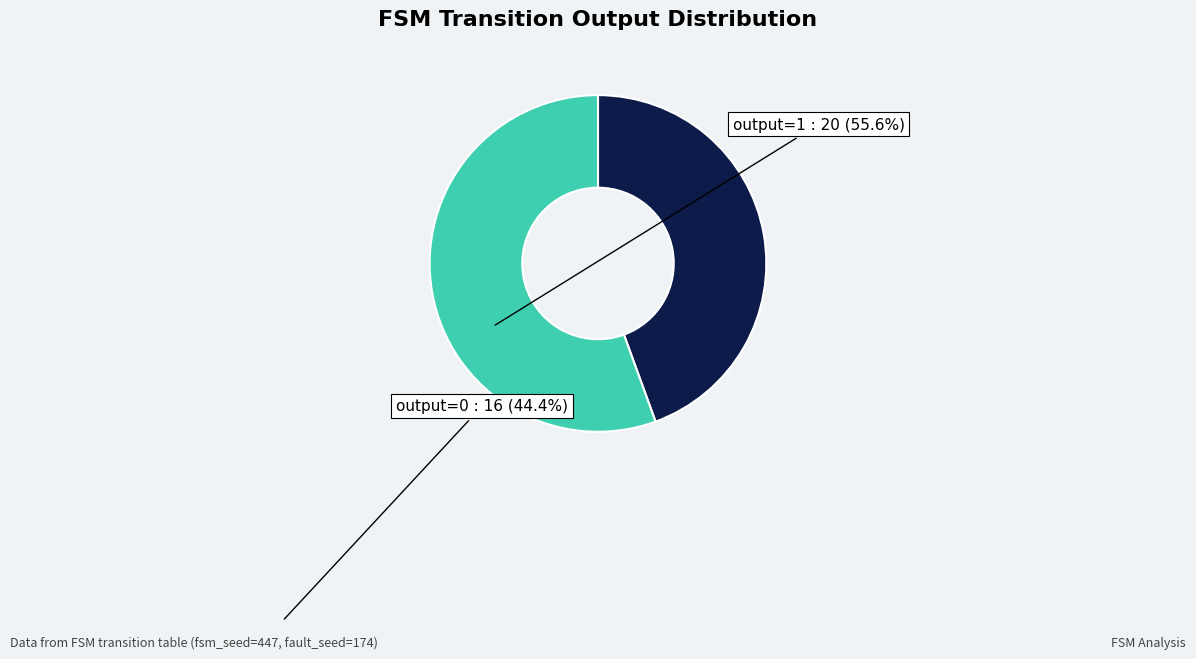

Is the sum of output=1 and output=0 greater than half?

Yes